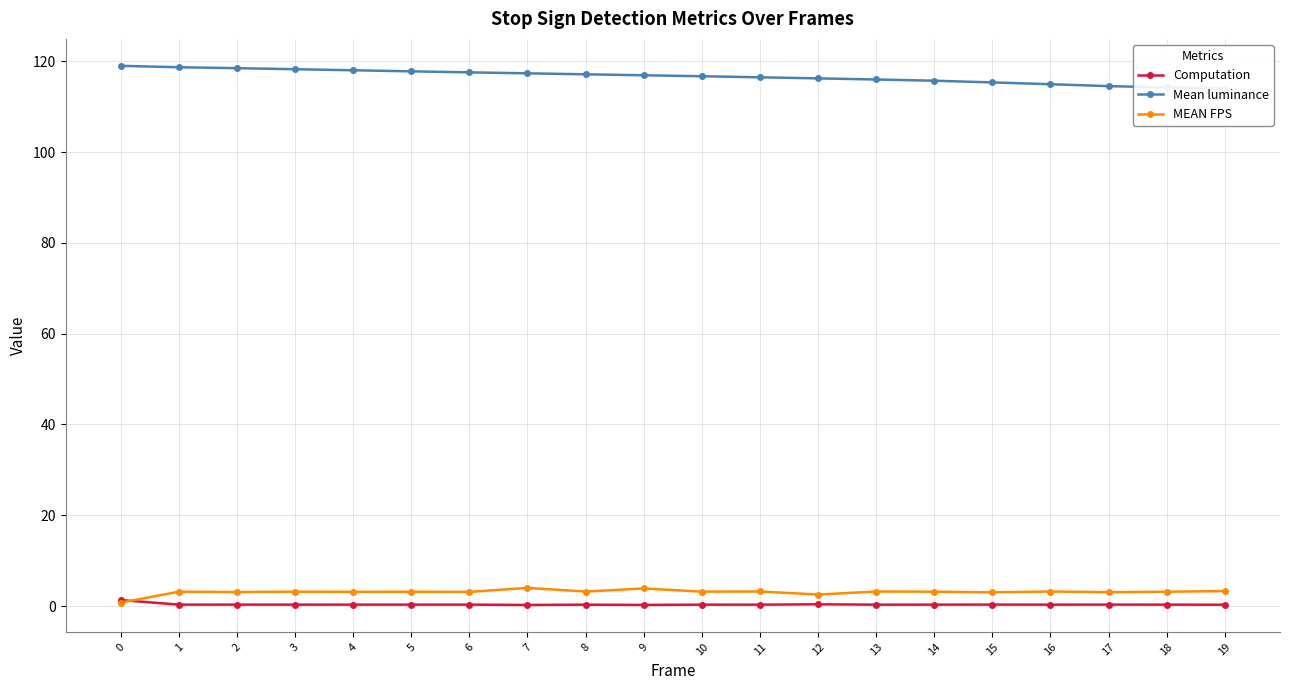

What is the maximum value shown in the chart?

119.0